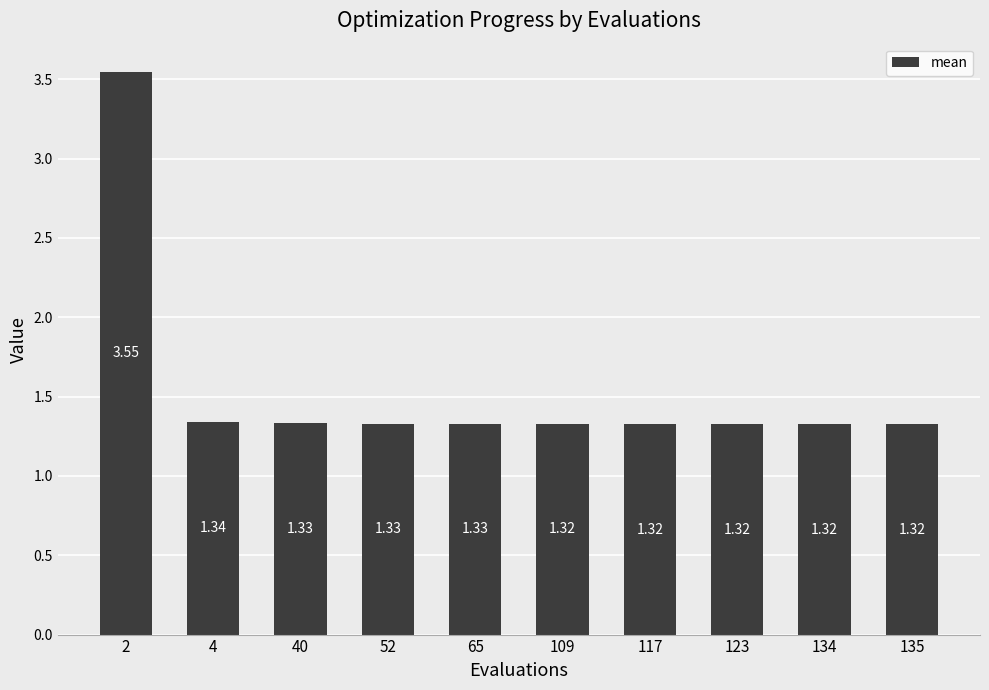

What is the average value?

1.5